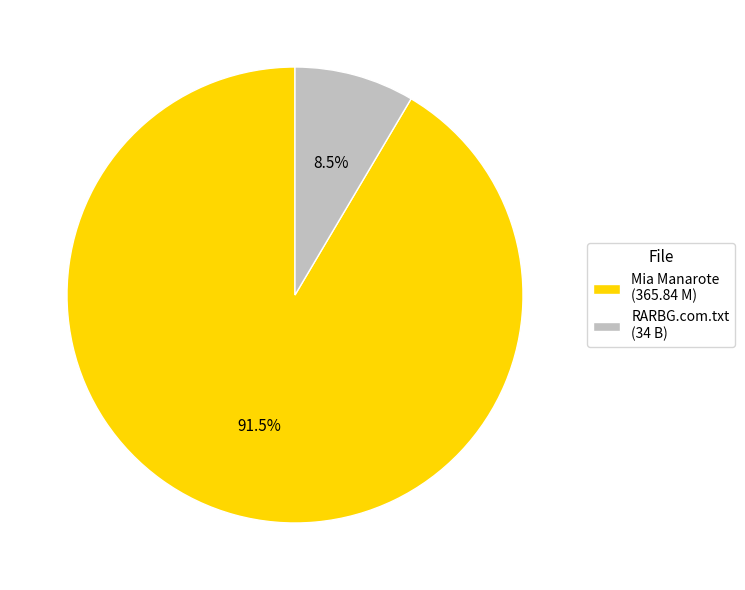

What is the smallest slice in the pie chart?

RARBG.com.txt (34 B)